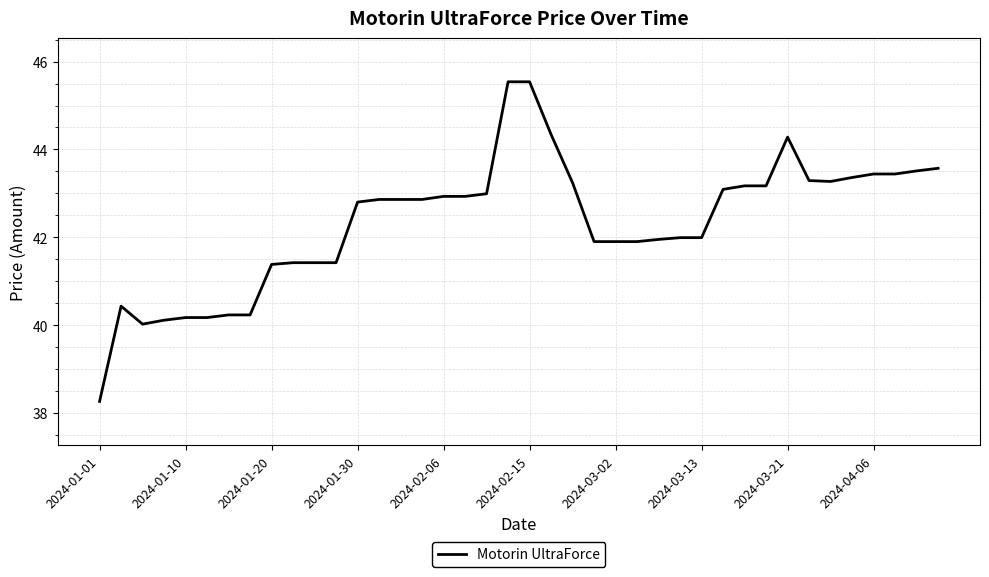

What is the minimum value shown in the chart?

38.3